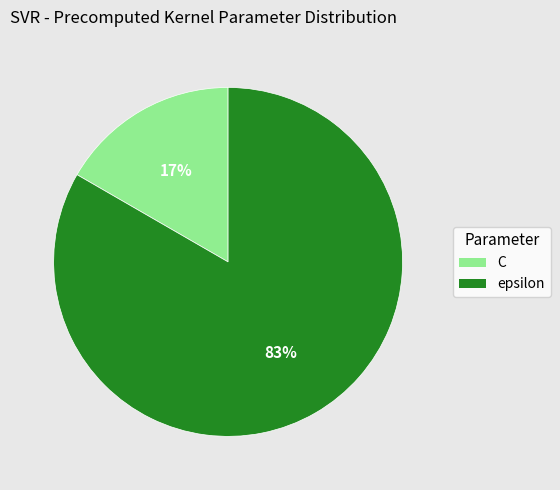

Rank the categories by value from highest to lowest.

epsilon, C